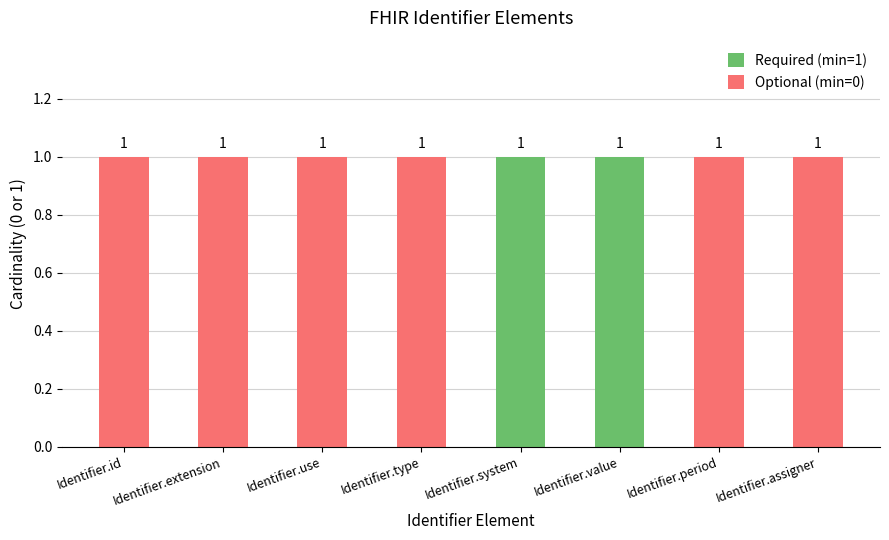

Is it true that Required (min=1) equals 0 at Identifier.value?

False